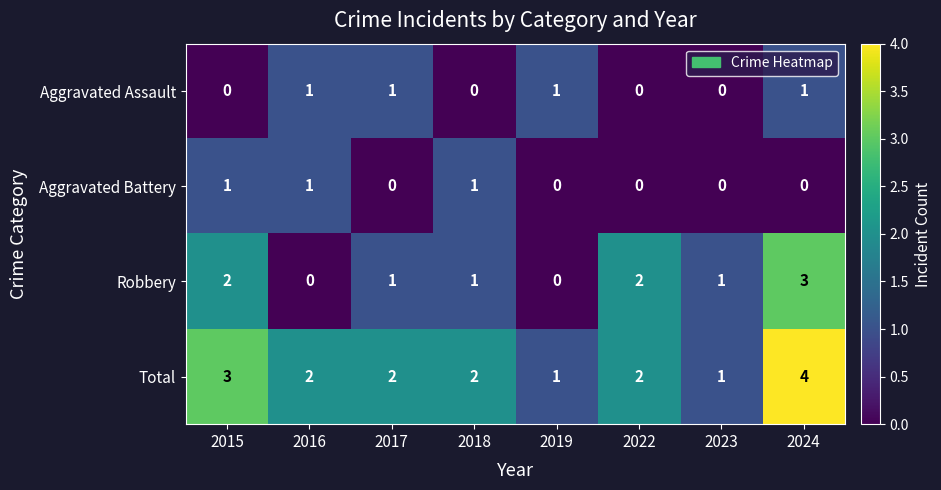

At which category is the sum across all series the highest?

2024